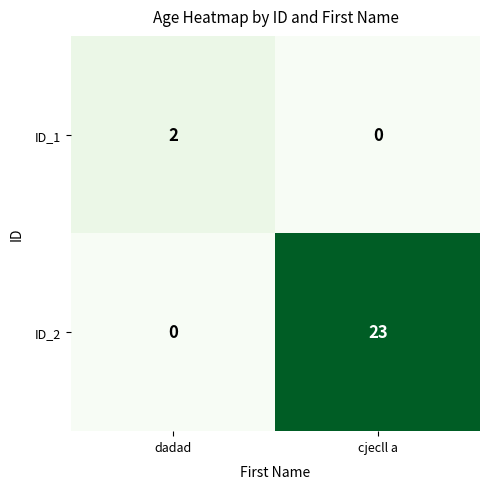

Is it true that ID_1 equals 0 at cjecll a?

True